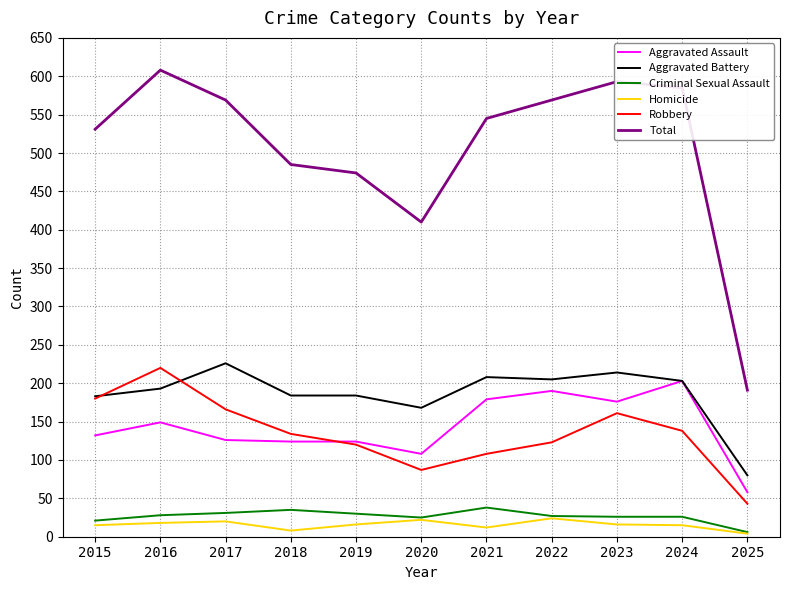

Count the Homicide values in the range 12 to 20.

7